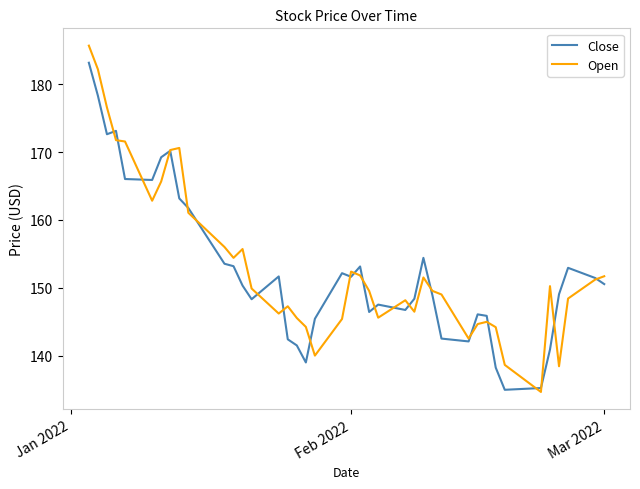

What is the maximum value for Open?

185.7